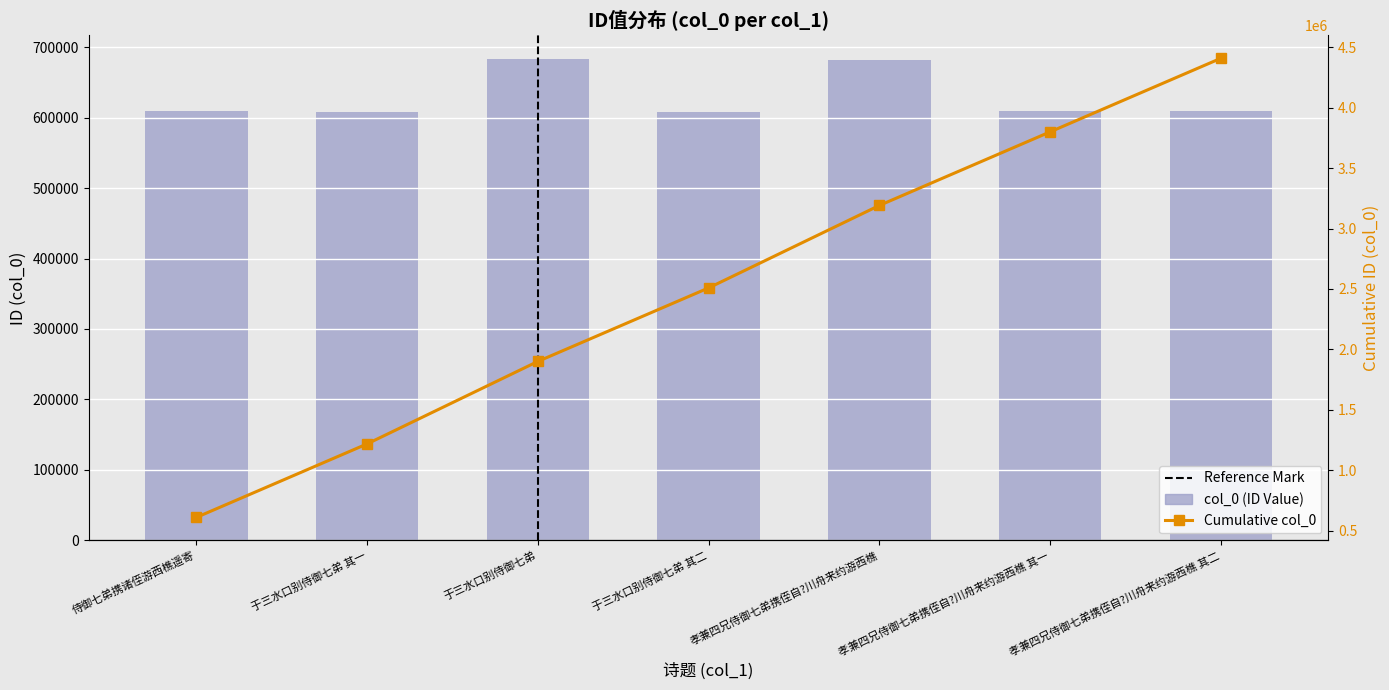

Reading left to right, list all the values displayed in this chart.

侍御七弟携诸侄游西樵遥寄=609292	于三水口别侍御七弟 其一=608347	于三水口别侍御七弟=682571	于三水口别侍御七弟 其二=608348	孝兼四兄侍御七弟携侄自?川舟来约游西樵=682452	孝兼四兄侍御七弟携侄自?川舟来约游西樵 其一=608920	孝兼四兄侍御七弟携侄自?川舟来约游西樵 其二=608921